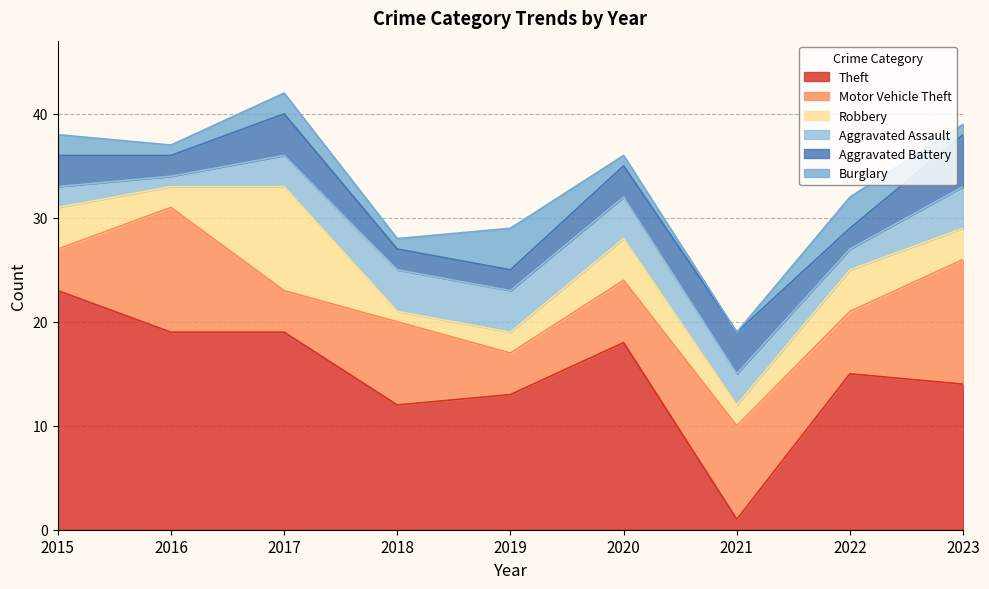

Which category has the lowest value across all series?

2021